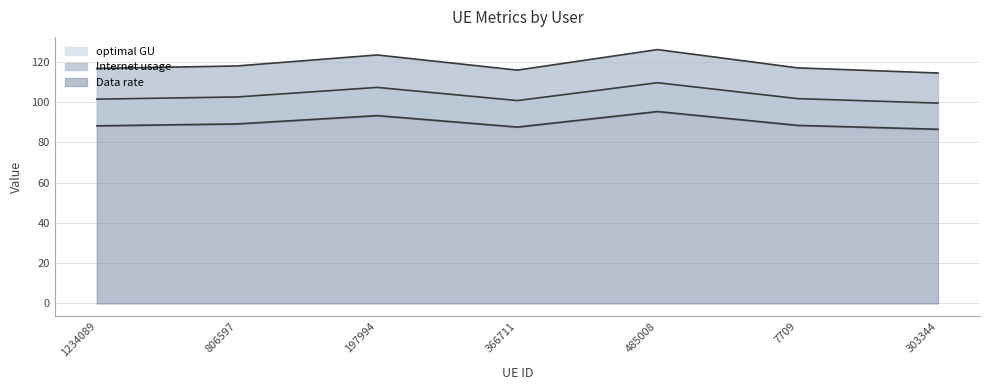

What value does the Data rate series have at 1234089?

88.3